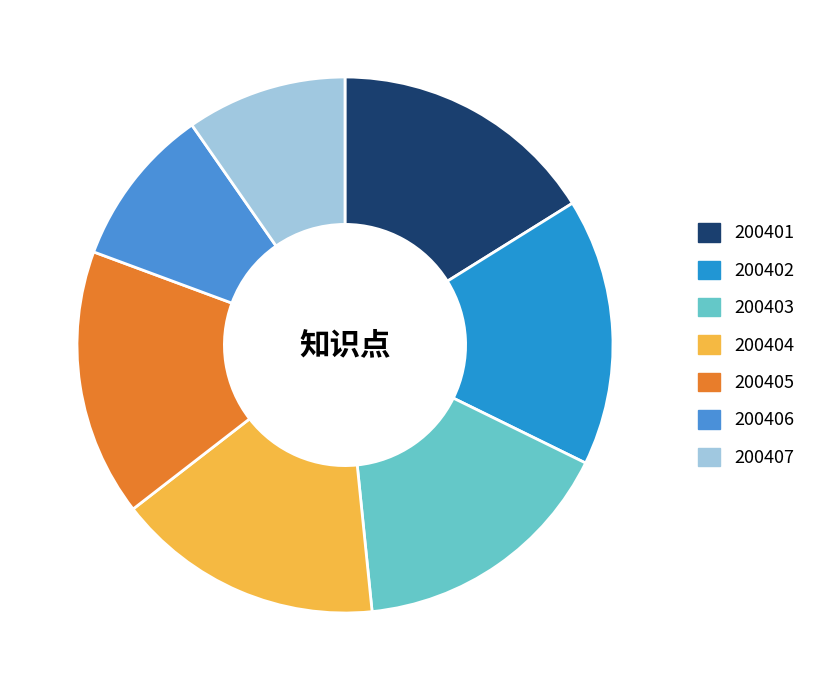

What is the ratio of the value at 200403 to the value at 200405?

1.0